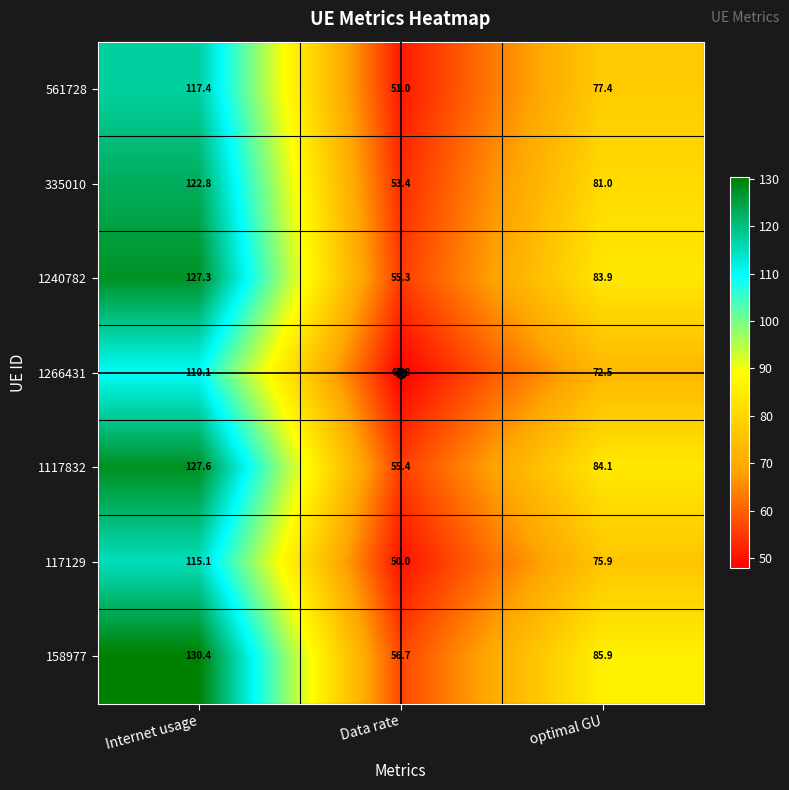

Rank the series at Data rate from highest to lowest value.

158977, 1117832, 1240782, 335010, 561728, 117129, 1266431